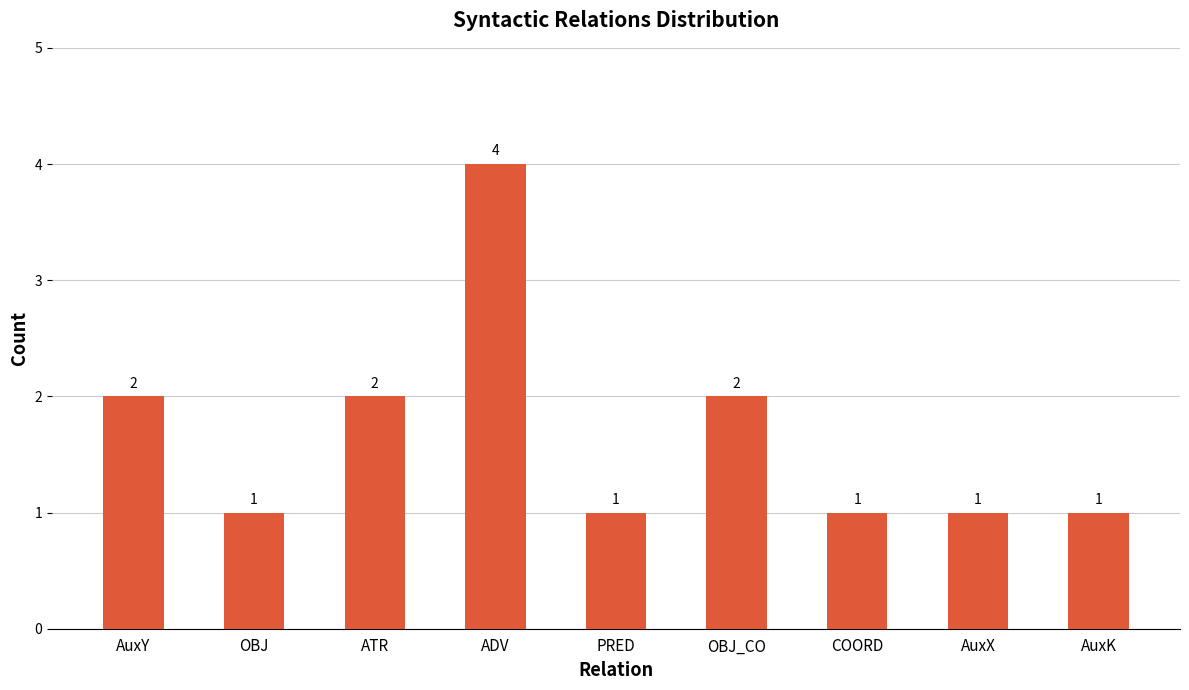

Reading left to right, transcribe all the data shown in this chart.

2	1	2	4	1	2	1	1	1